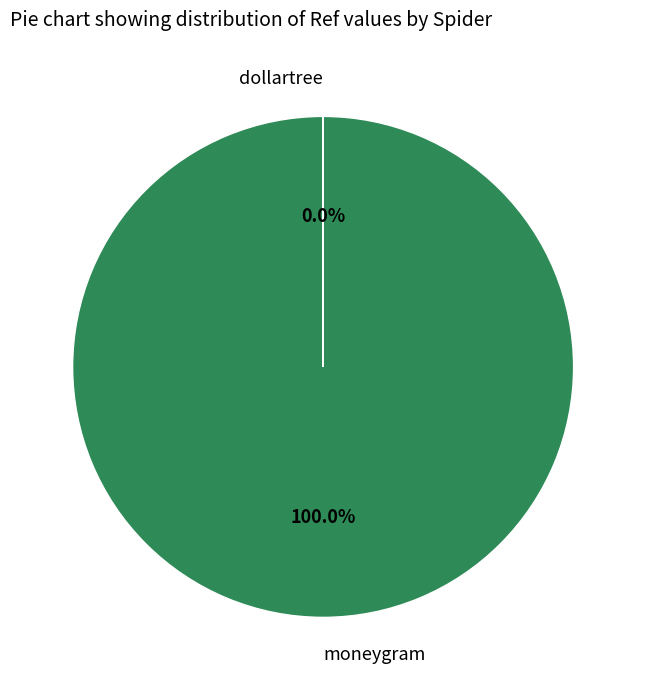

Does any single category account for the majority?

Yes